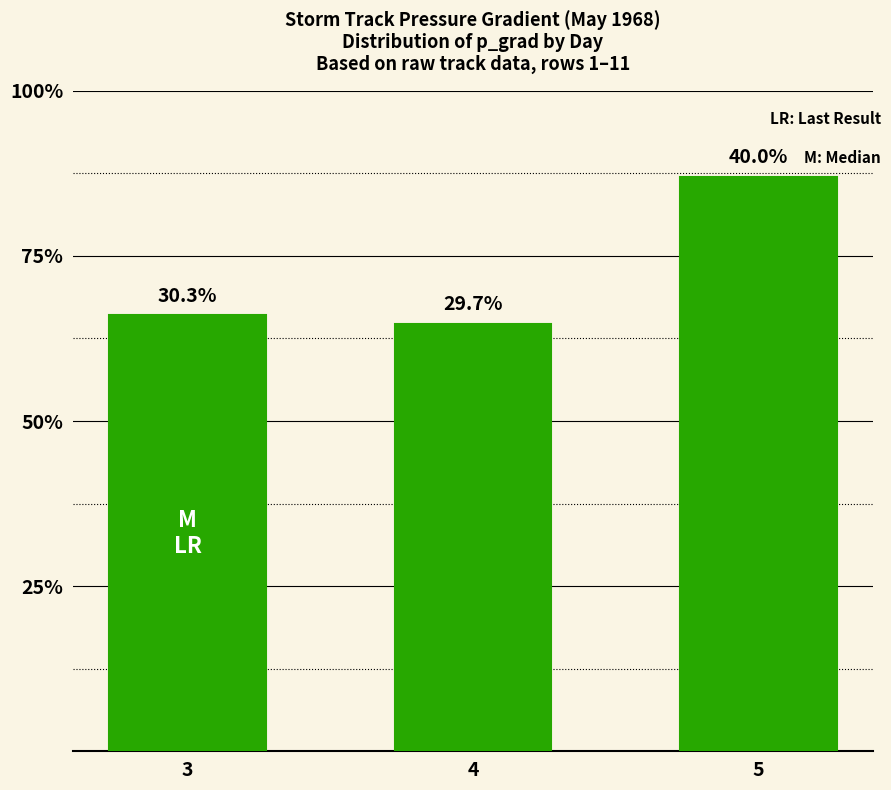

Are the bars horizontal?

No